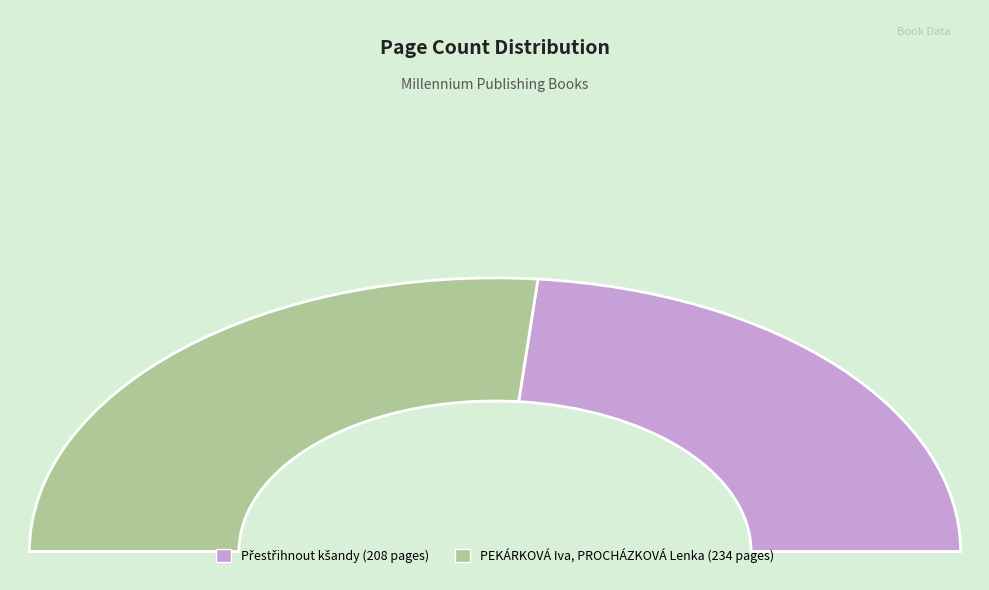

How many slices are in this pie chart?

2